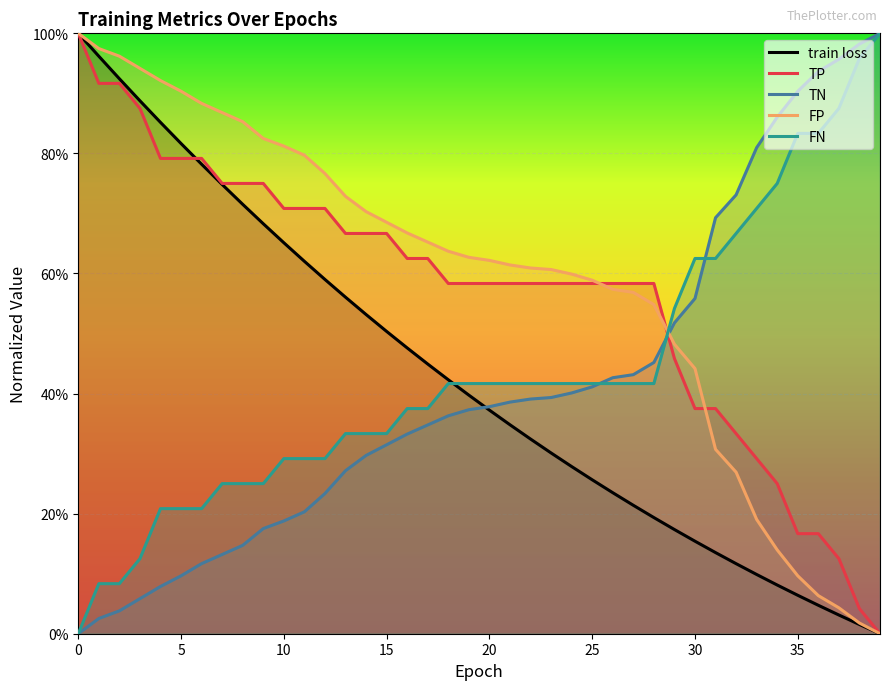

What is the maximum value shown in the chart?

1.0